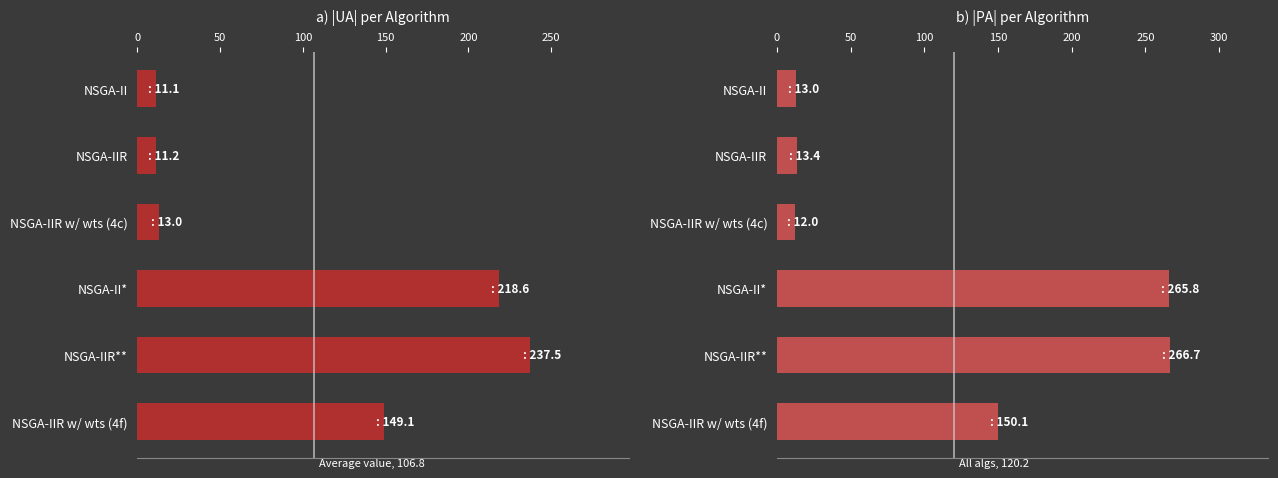

How many bars are there in total?

12